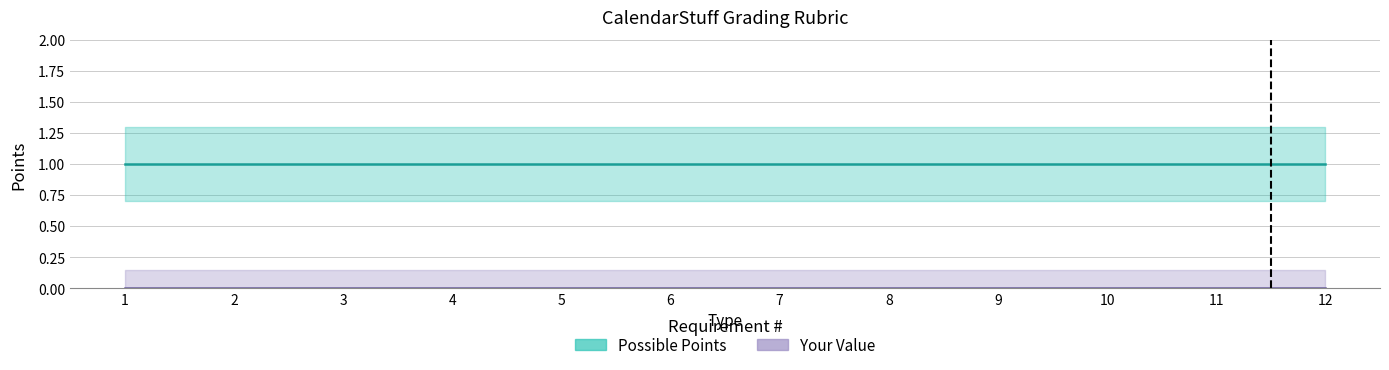

Reading right to left, what are all the values shown in this chart?

Possible Points: 12=1.0	11=1.0	10=1.0	9=1.0	8=1.0	7=1.0	6=1.0	5=1.0	4=1.0	3=1.0	2=1.0	1=1.0
Possible Points Upper: 12=1.3	11=1.3	10=1.3	9=1.3	8=1.3	7=1.3	6=1.3	5=1.3	4=1.3	3=1.3	2=1.3	1=1.3
Possible Points Lower: 12=0.7	11=0.7	10=0.7	9=0.7	8=0.7	7=0.7	6=0.7	5=0.7	4=0.7	3=0.7	2=0.7	1=0.7
Your Value: 12=0.0	11=0.0	10=0.0	9=0.0	8=0.0	7=0.0	6=0.0	5=0.0	4=0.0	3=0.0	2=0.0	1=0.0
Your Value Upper: 12=0.1	11=0.1	10=0.1	9=0.1	8=0.1	7=0.1	6=0.1	5=0.1	4=0.1	3=0.1	2=0.1	1=0.1
Your Value Lower: 12=0.0	11=0.0	10=0.0	9=0.0	8=0.0	7=0.0	6=0.0	5=0.0	4=0.0	3=0.0	2=0.0	1=0.0